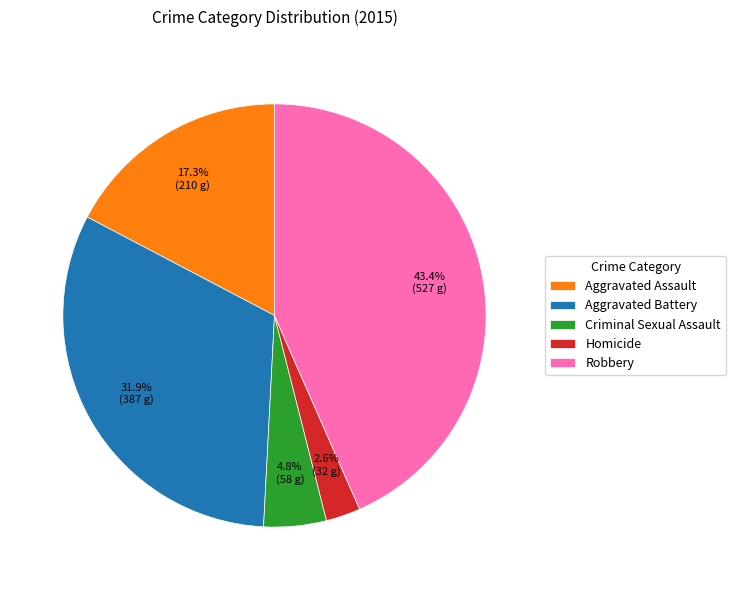

Which slice is the smallest?

Homicide